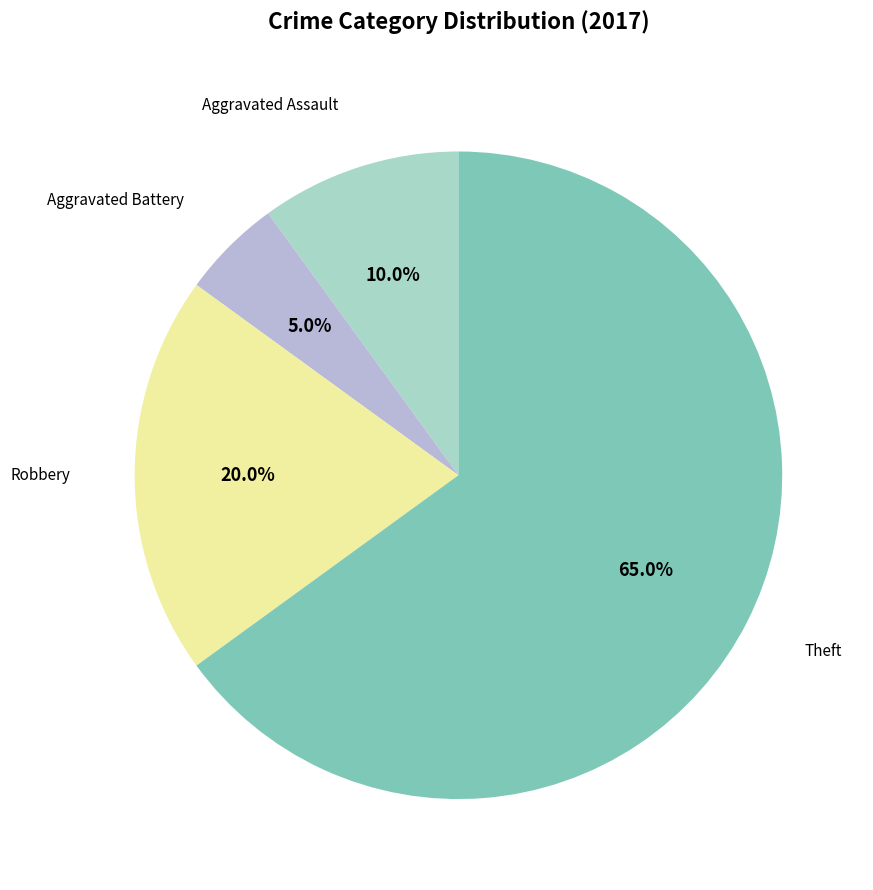

How many segments does this pie chart have?

4